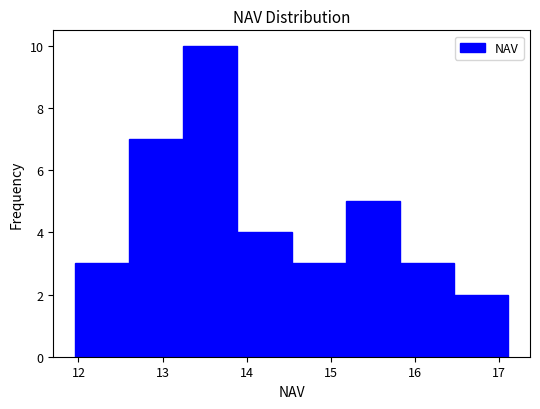

Reading left to right, list every bar in this chart as the range it spans on the x-axis followed by its height. Neither the bar edges nor the heights are printed on the chart, so give them approximately, as read against the axes.

12.0 to 12.6: 3
12.6 to 13.2: 7
13.2 to 13.9: 10
13.9 to 14.5: 4
14.5 to 15.2: 3
15.2 to 15.8: 5
15.8 to 16.5: 3
16.5 to 17.1: 2